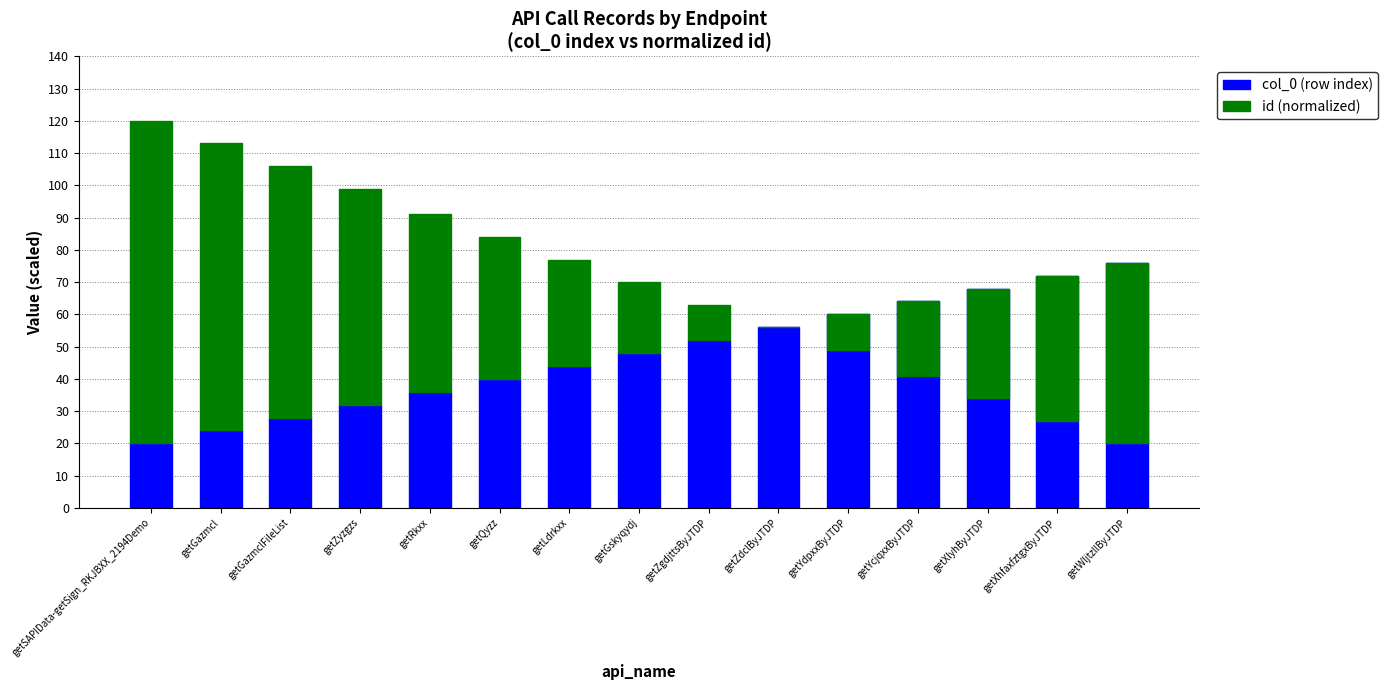

How many bars are there in total?

30